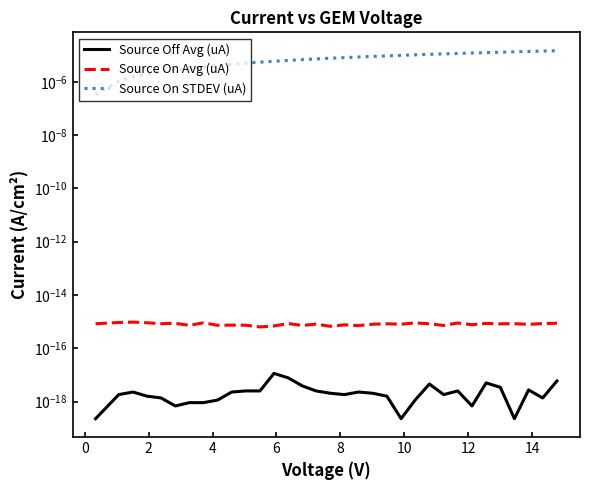

True or false: Source On Avg (uA) and Source Off Avg (uA) intersect in this chart.

False